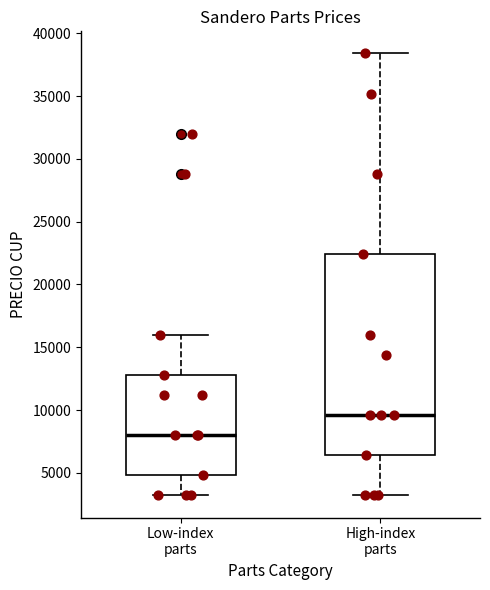

Which box has the lowest median line?

Low-index parts